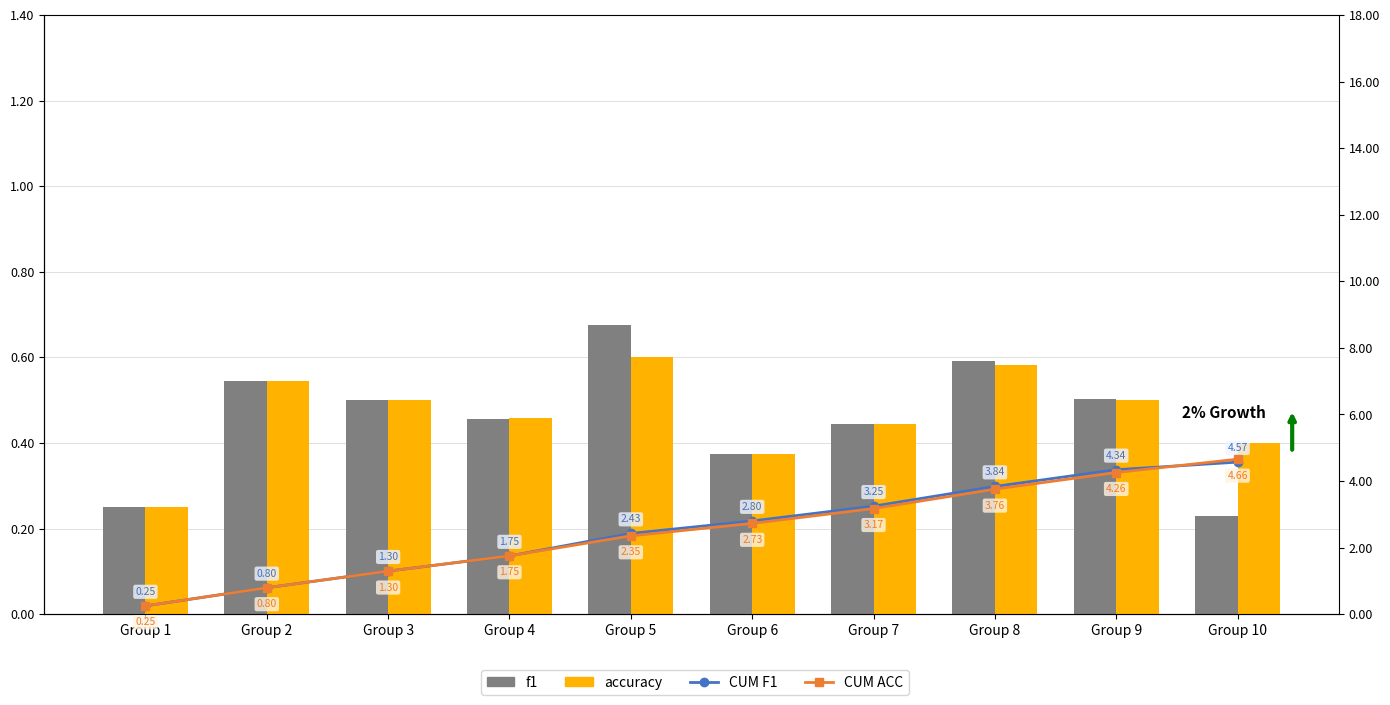

Reading left to right, what are all the values shown in this chart?

f1: 0.2	0.5	0.5	0.5	0.7	0.4	0.4	0.6	0.5	0.2
accuracy: 0.2	0.5	0.5	0.5	0.6	0.4	0.4	0.6	0.5	0.4
CUM F1: 0.2	0.8	1.3	1.8	2.4	2.8	3.2	3.8	4.3	4.6
CUM ACC: 0.2	0.8	1.3	1.8	2.4	2.7	3.2	3.8	4.3	4.7